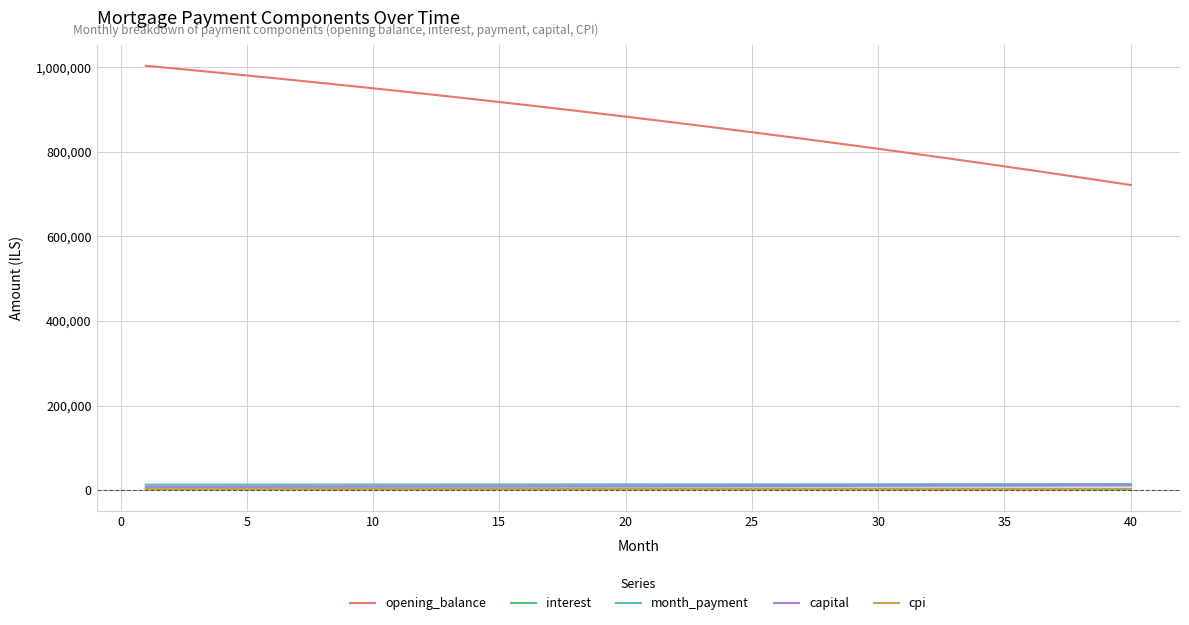

Which series has the largest range (max minus min)?

opening_balance